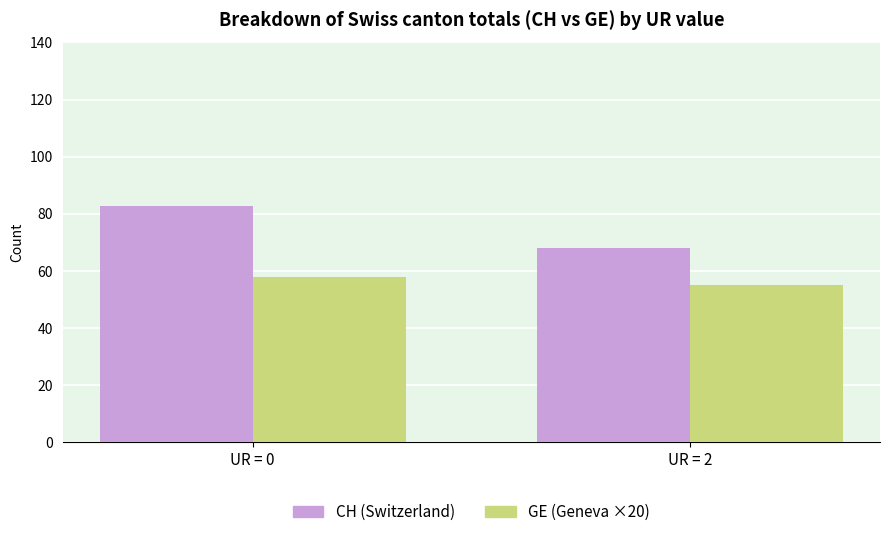

What is the sum of the GE (Geneva ×20) values at UR = 0 and UR = 2?

112.8